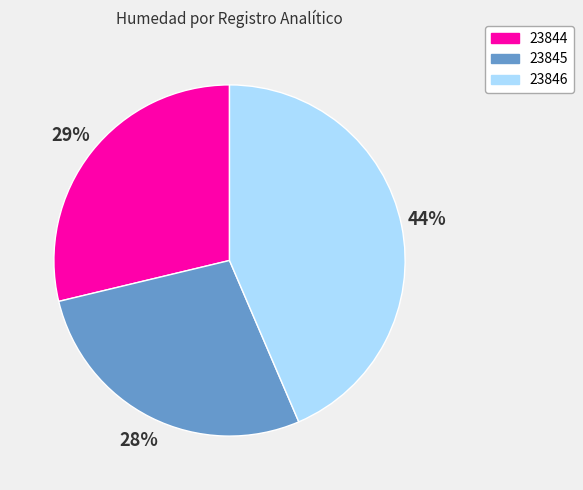

Which slice is the largest?

23846